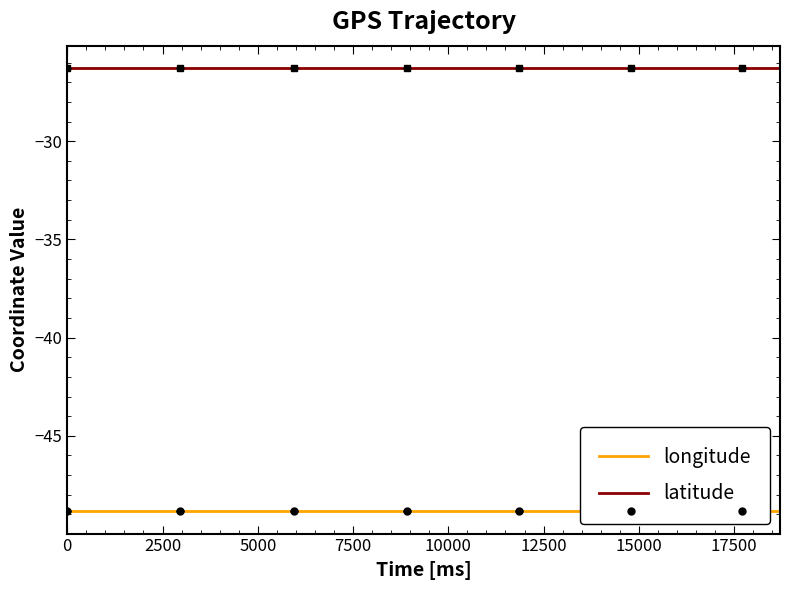

True or false: longitude and latitude intersect in this chart.

False